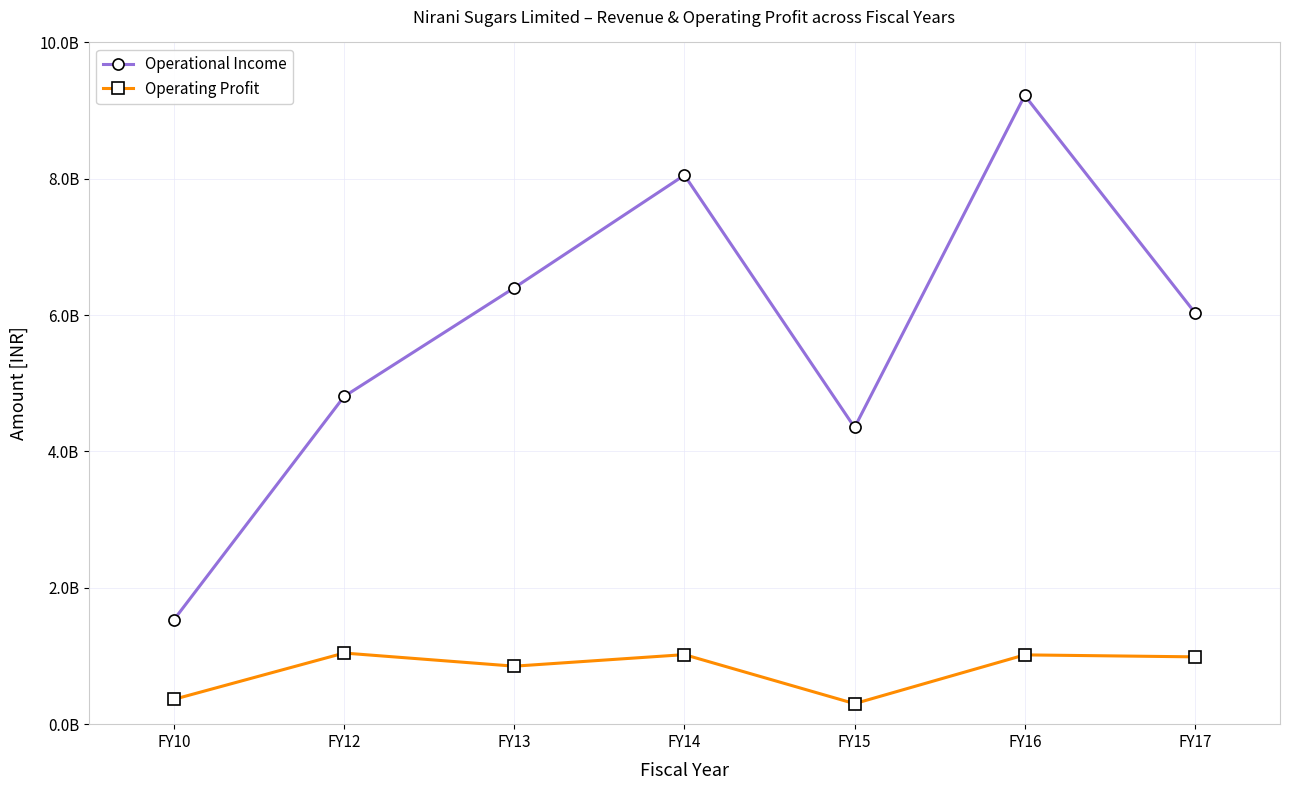

True or false: Operational Income has more than 1 points higher than both neighbors.

True